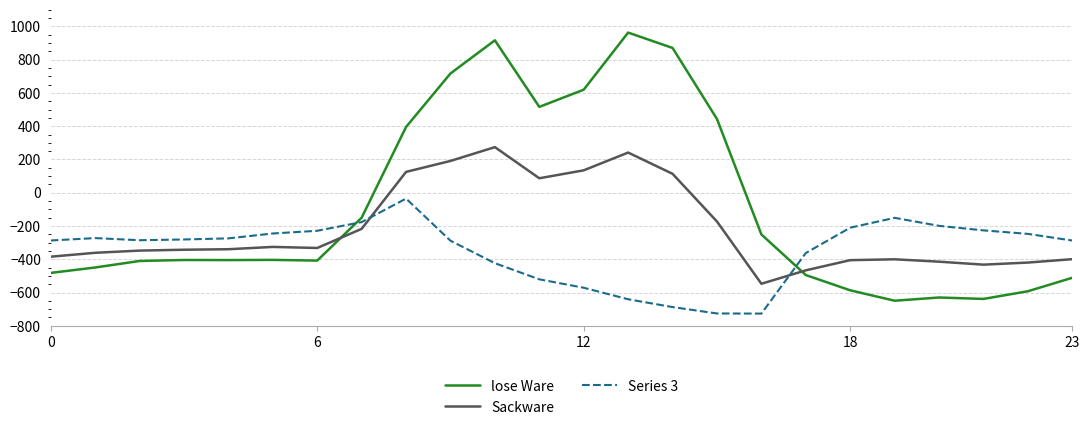

In Series 3, how many points are higher than both neighbors (excluding endpoints)?

3